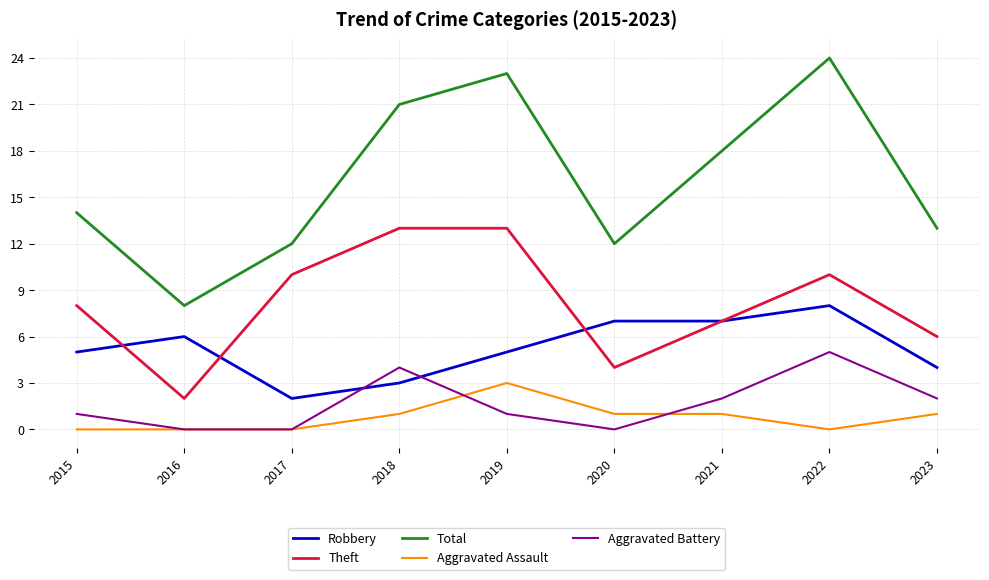

Between 2015 and 2023, which series saw the biggest shift?

Theft